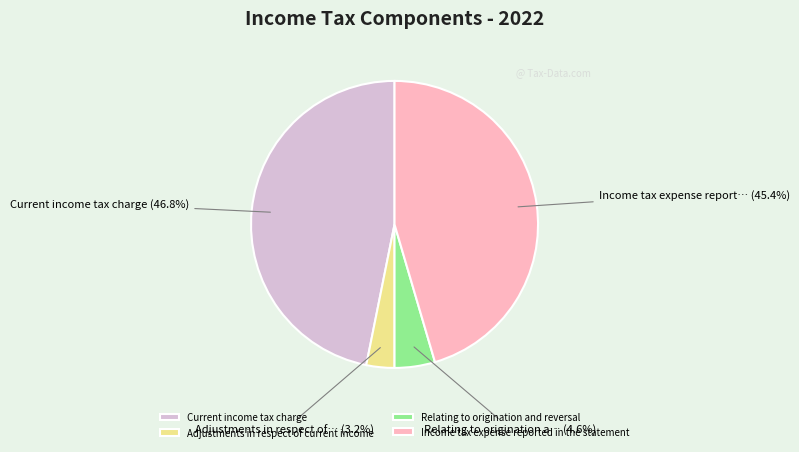

How much of the chart is everything except Current income tax charge?

53.2%